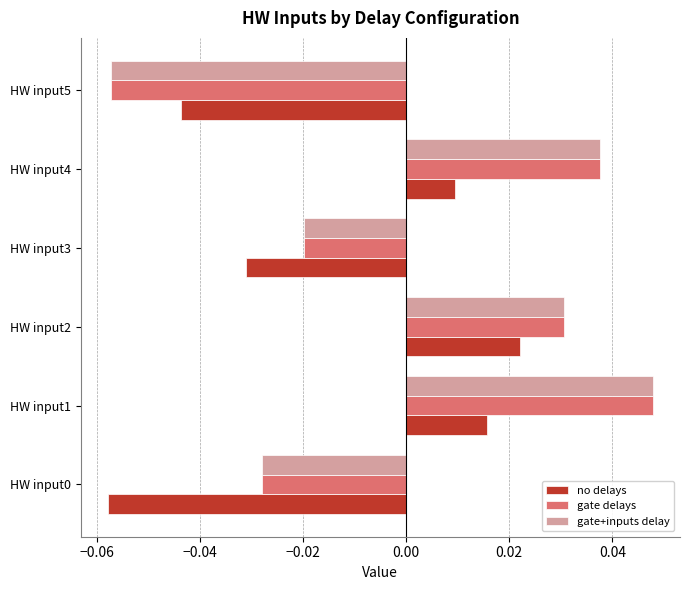

What are all the series names shown in the legend?

no delays, gate delays, gate+inputs delay